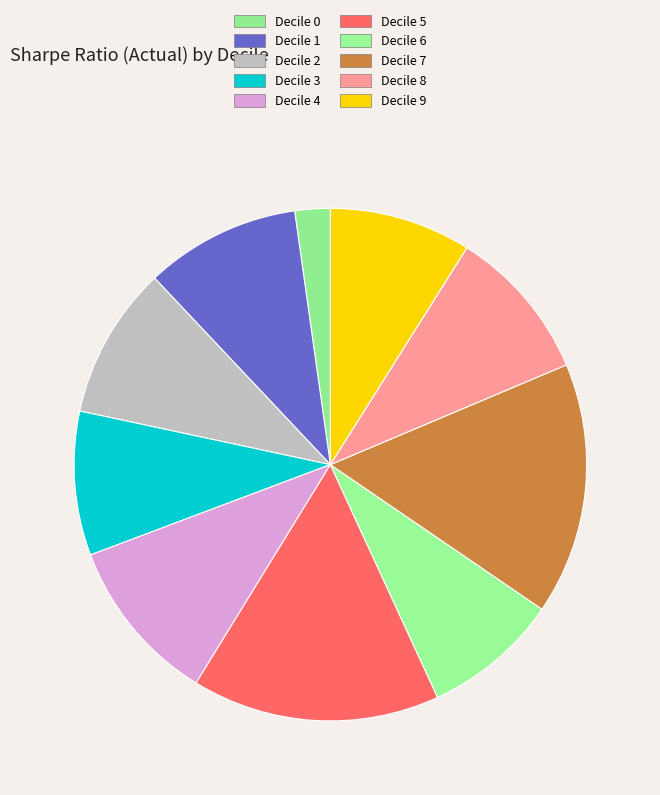

To the nearest percent, what portion does Decile 3 represent?

9%